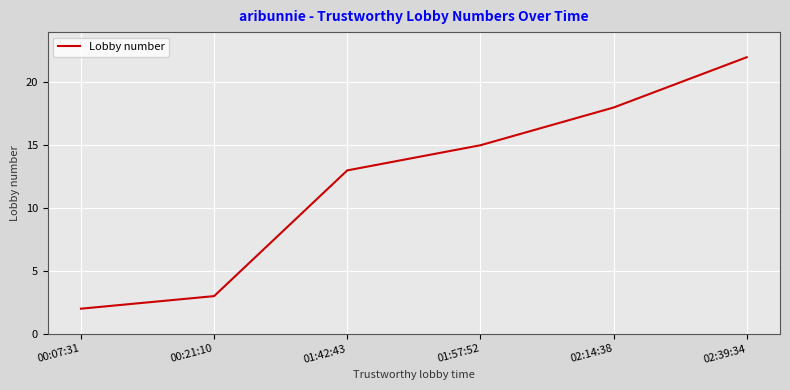

What position from the left is 00:07:31?

1